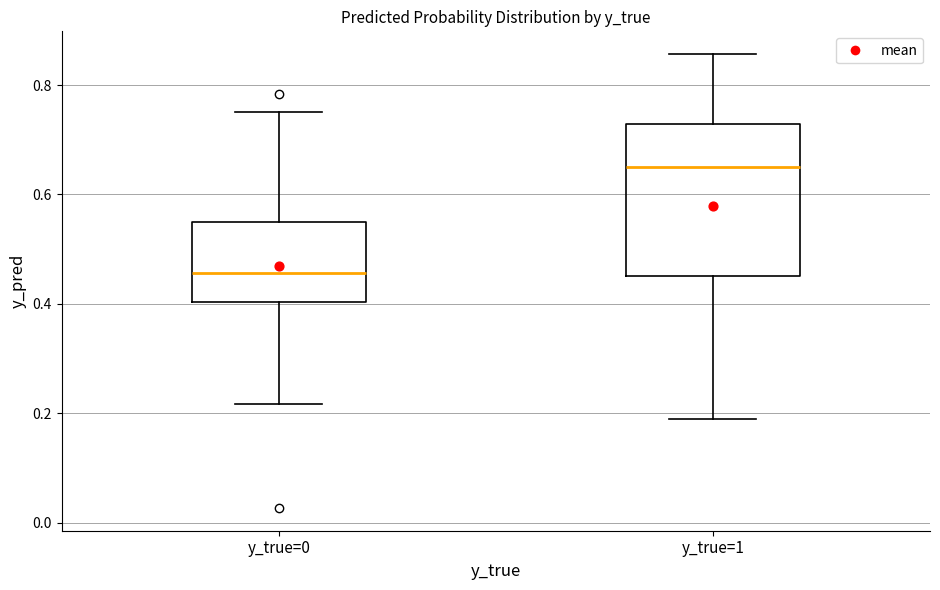

Comparing the boxes themselves (not the whiskers), which one is the tallest?

y_true=1